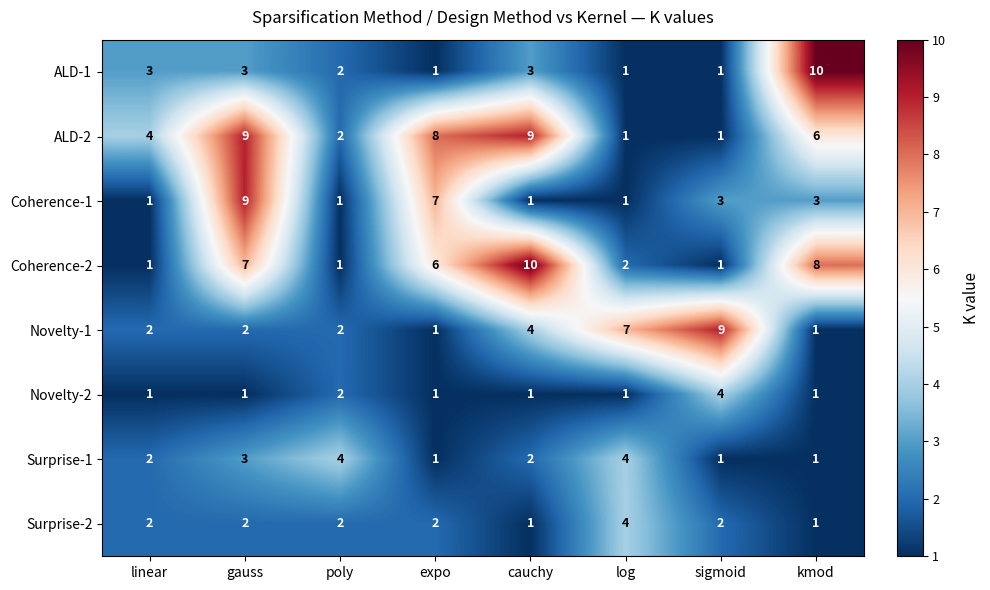

What is the approximate value of ALD-1 at kmod?

10